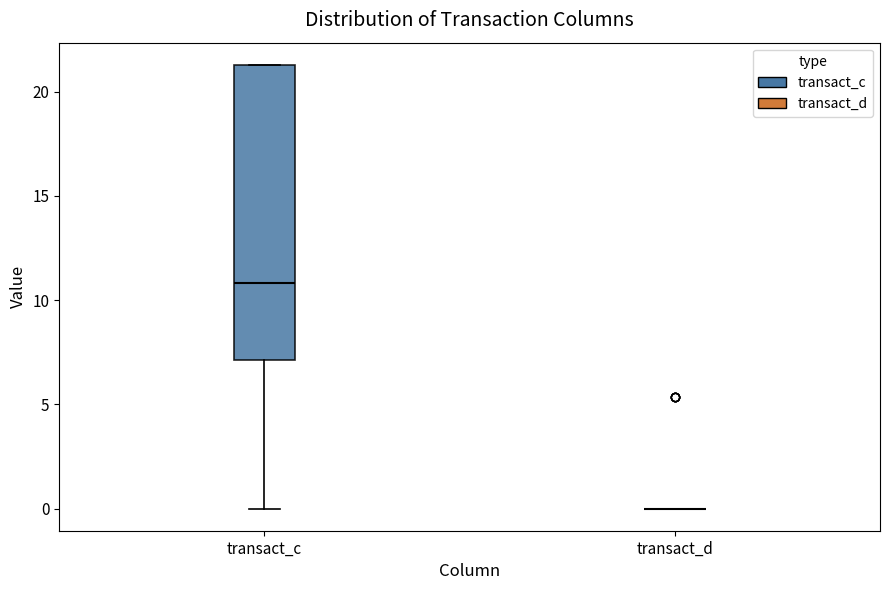

Reading left to right, transcribe this box plot: for each box, give where its median line is, the range the box spans, and where its two whiskers end, as read against the y-axis. The values are not printed on the chart, so give them approximately, as read against the axis.

transact_c: median 11.0, box 7.0 to 21.5, whiskers 0.0 to 21.5
transact_d: box collapsed to a line at 0.0, whiskers 0.0 to 0.0